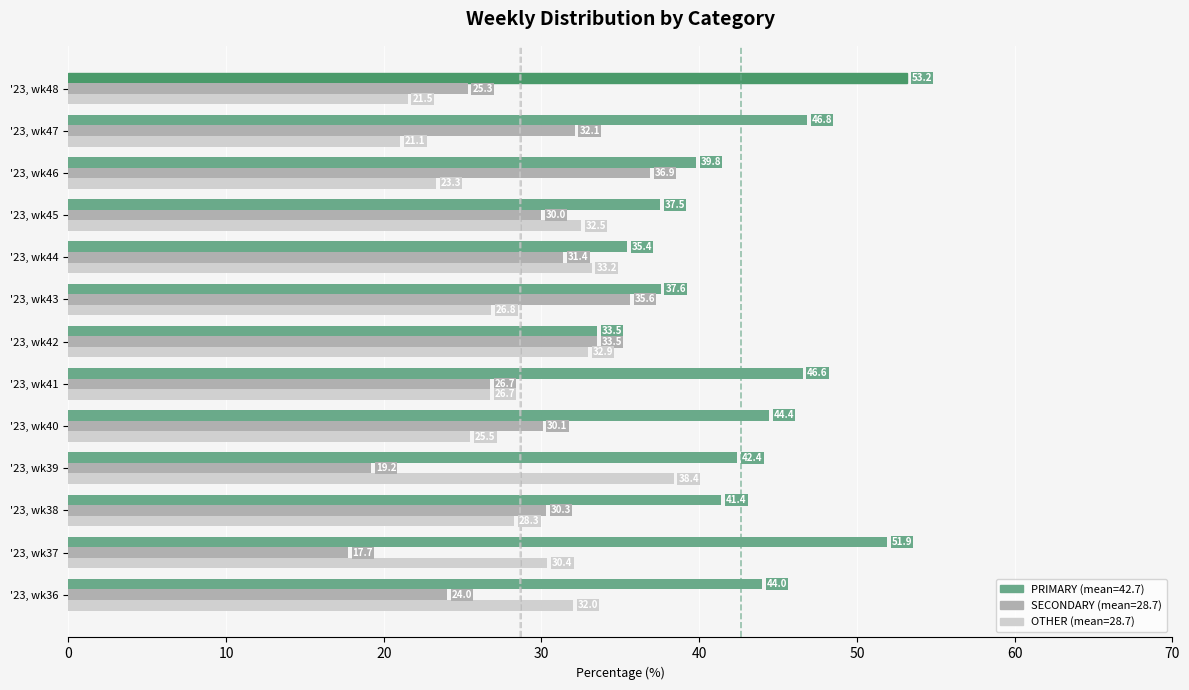

How many categories are shown in the chart?

13